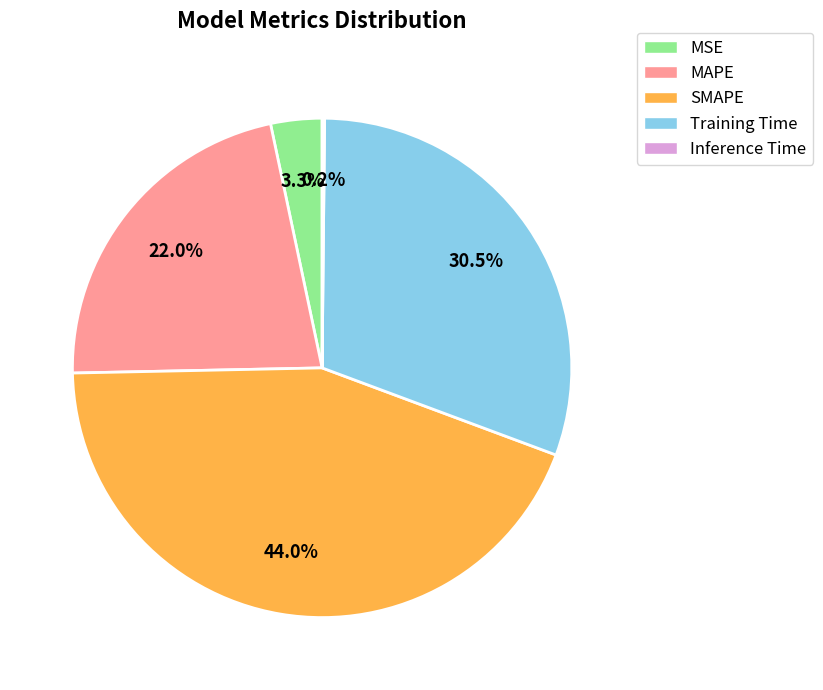

Does MAPE represent more than half of the total?

No